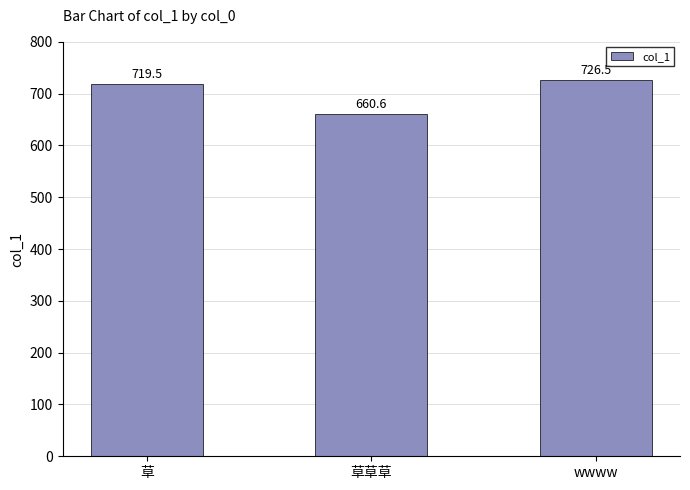

Read the value at 草.

719.5